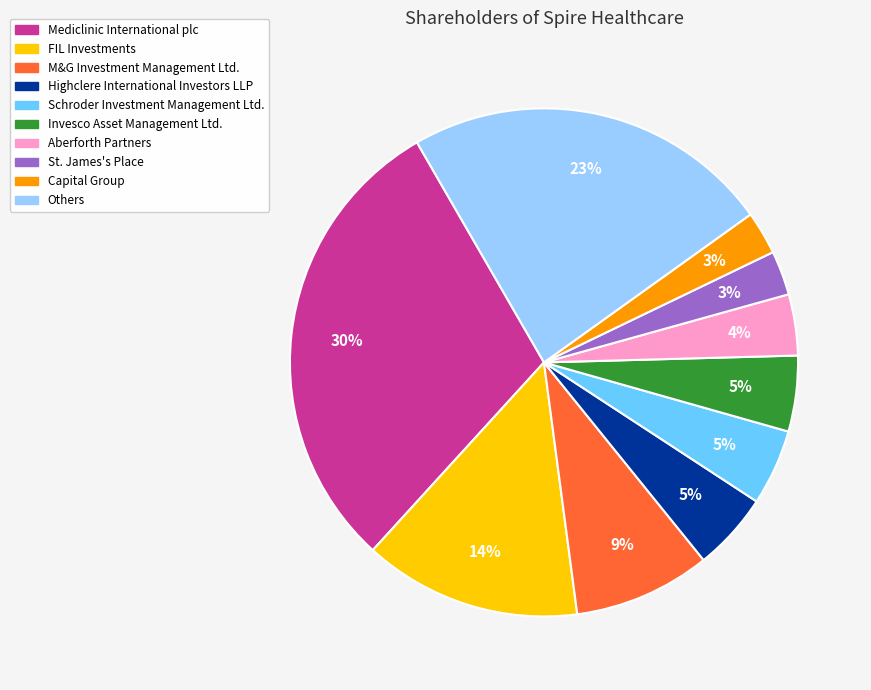

How many slices are in this pie chart?

10